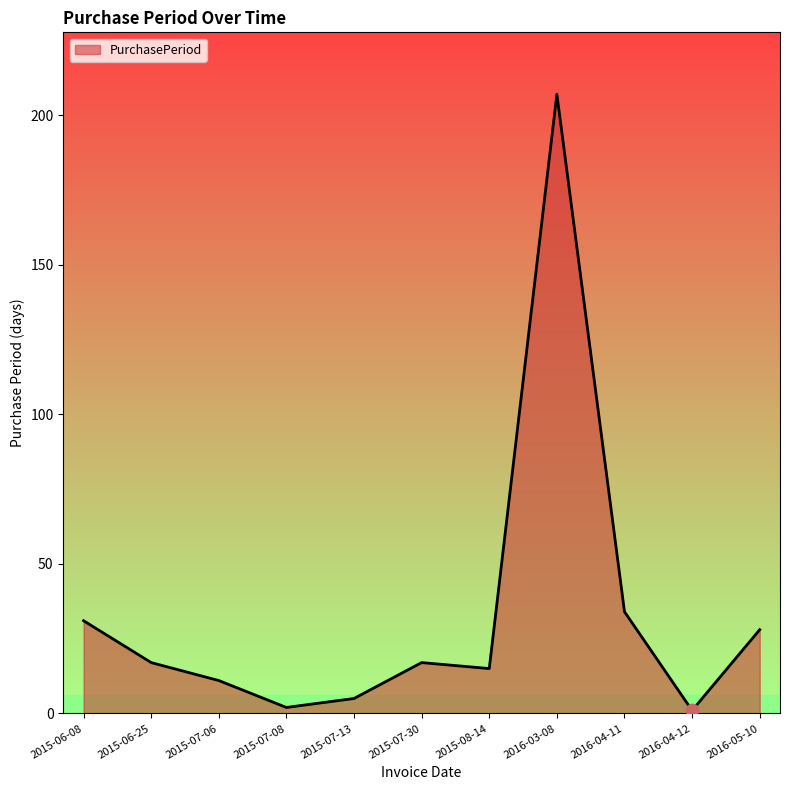

What is the change in value from 2015-06-25 to 2015-08-14?

-2